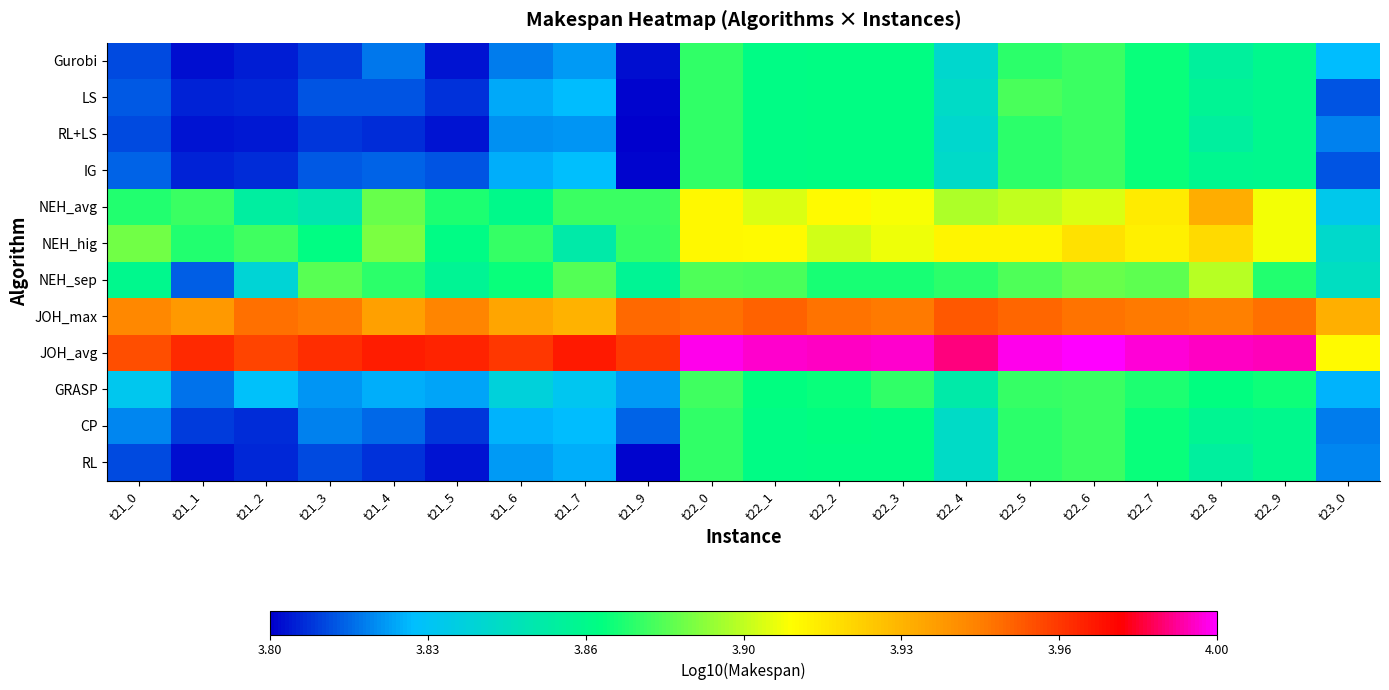

Reading right to left, transcribe all the data shown in this chart.

Gurobi: t23_0=3.8	t22_9=3.9	t22_8=3.9	t22_7=3.9	t22_6=3.9	t22_5=3.9	t22_4=3.8	t22_3=3.9	t22_2=3.9	t22_1=3.9	t22_0=3.9	t21_9=3.8	t21_7=3.8	t21_6=3.8	t21_5=3.8	t21_4=3.8	t21_3=3.8	t21_2=3.8	t21_1=3.8	t21_0=3.8
LS: t23_0=3.8	t22_9=3.9	t22_8=3.9	t22_7=3.9	t22_6=3.9	t22_5=3.9	t22_4=3.8	t22_3=3.9	t22_2=3.9	t22_1=3.9	t22_0=3.9	t21_9=3.8	t21_7=3.8	t21_6=3.8	t21_5=3.8	t21_4=3.8	t21_3=3.8	t21_2=3.8	t21_1=3.8	t21_0=3.8
RL+LS: t23_0=3.8	t22_9=3.9	t22_8=3.9	t22_7=3.9	t22_6=3.9	t22_5=3.9	t22_4=3.8	t22_3=3.9	t22_2=3.9	t22_1=3.9	t22_0=3.9	t21_9=3.8	t21_7=3.8	t21_6=3.8	t21_5=3.8	t21_4=3.8	t21_3=3.8	t21_2=3.8	t21_1=3.8	t21_0=3.8
IG: t23_0=3.8	t22_9=3.9	t22_8=3.9	t22_7=3.9	t22_6=3.9	t22_5=3.9	t22_4=3.8	t22_3=3.9	t22_2=3.9	t22_1=3.9	t22_0=3.9	t21_9=3.8	t21_7=3.8	t21_6=3.8	t21_5=3.8	t21_4=3.8	t21_3=3.8	t21_2=3.8	t21_1=3.8	t21_0=3.8
NEH_avg: t23_0=3.8	t22_9=3.9	t22_8=3.9	t22_7=3.9	t22_6=3.9	t22_5=3.9	t22_4=3.9	t22_3=3.9	t22_2=3.9	t22_1=3.9	t22_0=3.9	t21_9=3.9	t21_7=3.9	t21_6=3.9	t21_5=3.9	t21_4=3.9	t21_3=3.9	t21_2=3.9	t21_1=3.9	t21_0=3.9
NEH_hig: t23_0=3.8	t22_9=3.9	t22_8=3.9	t22_7=3.9	t22_6=3.9	t22_5=3.9	t22_4=3.9	t22_3=3.9	t22_2=3.9	t22_1=3.9	t22_0=3.9	t21_9=3.9	t21_7=3.9	t21_6=3.9	t21_5=3.9	t21_4=3.9	t21_3=3.9	t21_2=3.9	t21_1=3.9	t21_0=3.9
NEH_sep: t23_0=3.8	t22_9=3.9	t22_8=3.9	t22_7=3.9	t22_6=3.9	t22_5=3.9	t22_4=3.9	t22_3=3.9	t22_2=3.9	t22_1=3.9	t22_0=3.9	t21_9=3.9	t21_7=3.9	t21_6=3.9	t21_5=3.9	t21_4=3.9	t21_3=3.9	t21_2=3.8	t21_1=3.8	t21_0=3.9
JOH_max: t23_0=3.9	t22_9=4.0	t22_8=3.9	t22_7=3.9	t22_6=4.0	t22_5=4.0	t22_4=4.0	t22_3=3.9	t22_2=4.0	t22_1=4.0	t22_0=4.0	t21_9=4.0	t21_7=3.9	t21_6=3.9	t21_5=3.9	t21_4=3.9	t21_3=3.9	t21_2=4.0	t21_1=3.9	t21_0=3.9
JOH_avg: t23_0=3.9	t22_9=4.0	t22_8=4.0	t22_7=4.0	t22_6=4.0	t22_5=4.0	t22_4=4.0	t22_3=4.0	t22_2=4.0	t22_1=4.0	t22_0=4.0	t21_9=4.0	t21_7=4.0	t21_6=4.0	t21_5=4.0	t21_4=4.0	t21_3=4.0	t21_2=4.0	t21_1=4.0	t21_0=4.0
GRASP: t23_0=3.8	t22_9=3.9	t22_8=3.9	t22_7=3.9	t22_6=3.9	t22_5=3.9	t22_4=3.9	t22_3=3.9	t22_2=3.9	t22_1=3.9	t22_0=3.9	t21_9=3.8	t21_7=3.8	t21_6=3.8	t21_5=3.8	t21_4=3.8	t21_3=3.8	t21_2=3.8	t21_1=3.8	t21_0=3.8
CP: t23_0=3.8	t22_9=3.9	t22_8=3.9	t22_7=3.9	t22_6=3.9	t22_5=3.9	t22_4=3.8	t22_3=3.9	t22_2=3.9	t22_1=3.9	t22_0=3.9	t21_9=3.8	t21_7=3.8	t21_6=3.8	t21_5=3.8	t21_4=3.8	t21_3=3.8	t21_2=3.8	t21_1=3.8	t21_0=3.8
RL: t23_0=3.8	t22_9=3.9	t22_8=3.9	t22_7=3.9	t22_6=3.9	t22_5=3.9	t22_4=3.8	t22_3=3.9	t22_2=3.9	t22_1=3.9	t22_0=3.9	t21_9=3.8	t21_7=3.8	t21_6=3.8	t21_5=3.8	t21_4=3.8	t21_3=3.8	t21_2=3.8	t21_1=3.8	t21_0=3.8